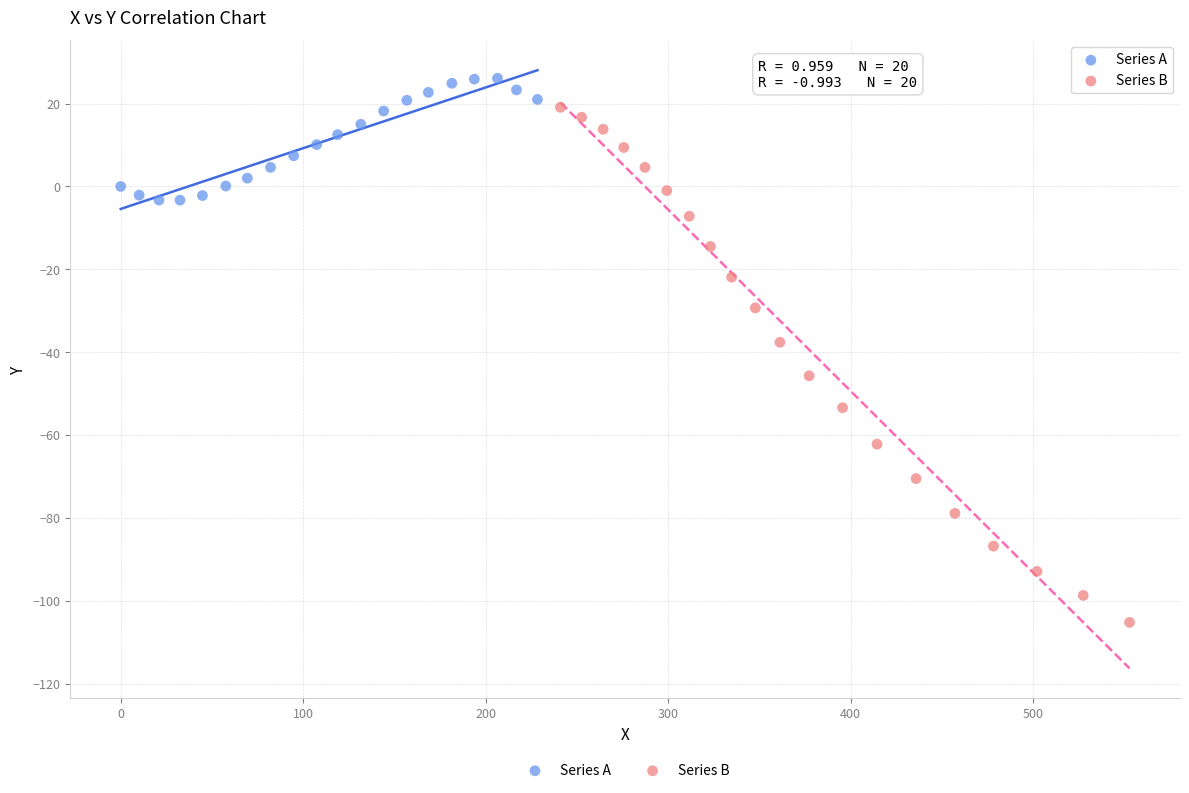

What are all the series names shown in the legend?

Series A, Series B